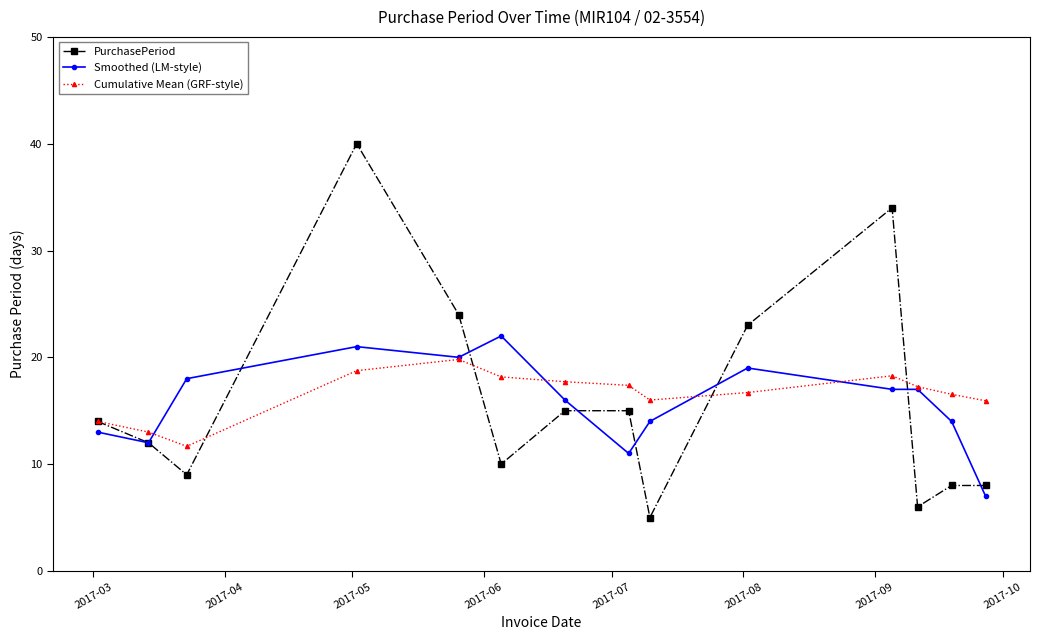

Which series has the largest total across all categories?

Cumulative Mean (GRF-style)